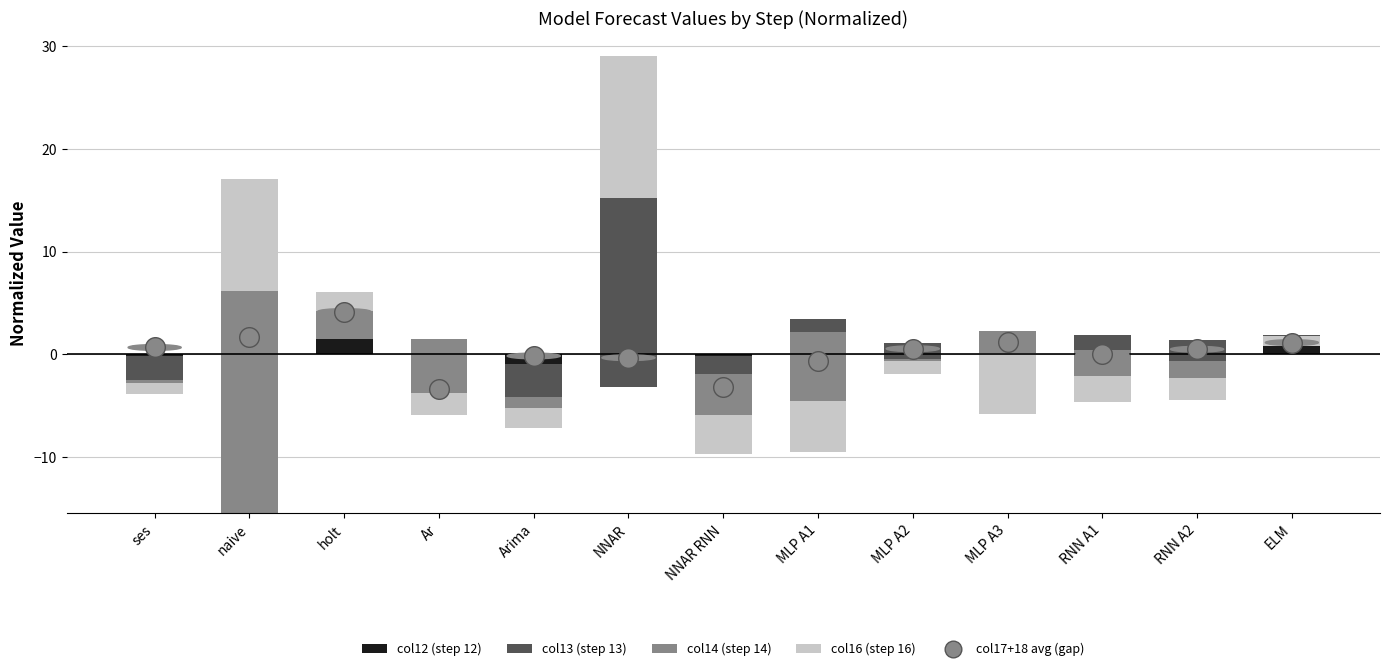

Which series reaches the minimum Y coordinate?

col12 (step 12)